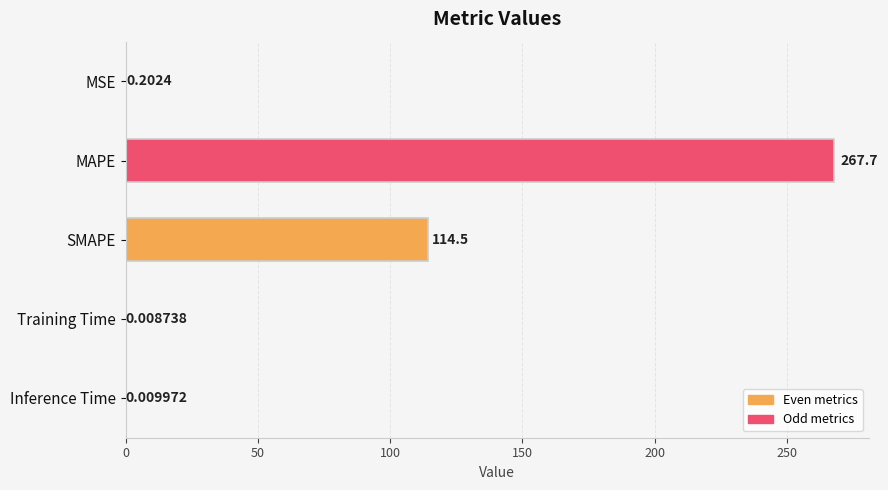

Which label corresponds to the largest value in the chart?

MAPE